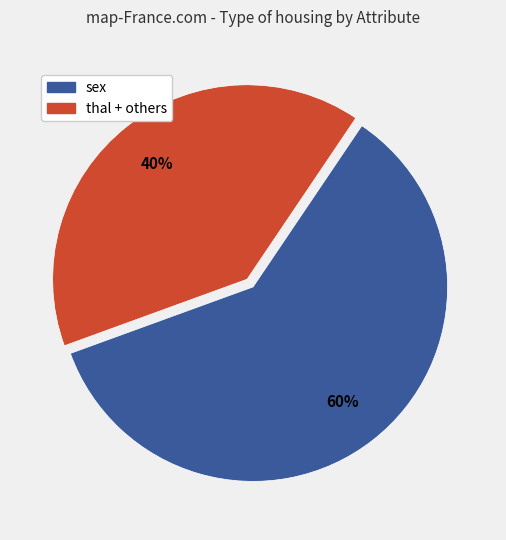

To the nearest percent, what is the difference between the largest and smallest slice percentages?

20%